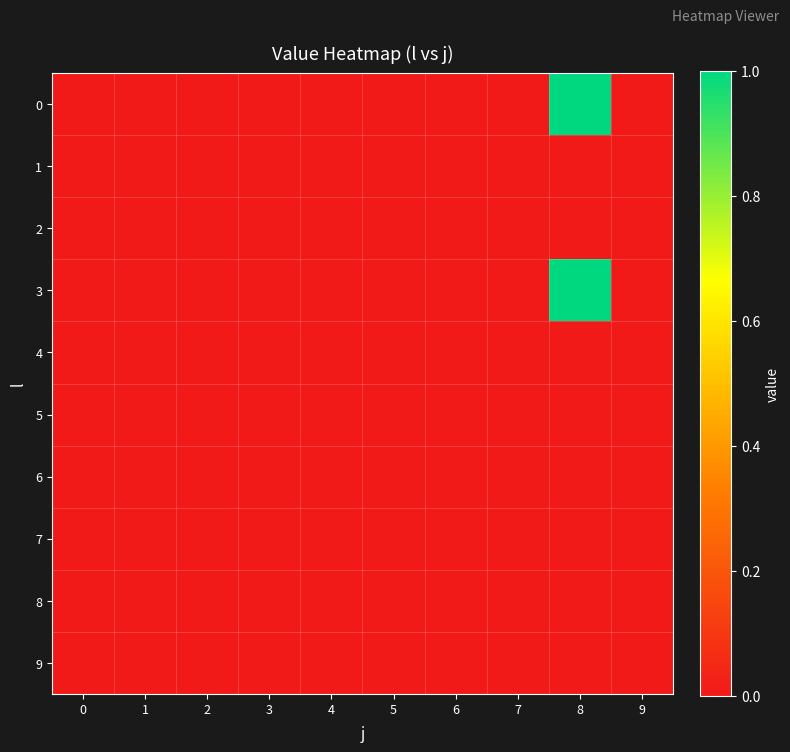

Reading left to right, what are all the values shown in this chart?

0: 0=0	1=0	2=0	3=0	4=0	5=0	6=0	7=0	8=1	9=0
1: 0=0	1=0	2=0	3=0	4=0	5=0	6=0	7=0	8=0	9=0
2: 0=0	1=0	2=0	3=0	4=0	5=0	6=0	7=0	8=0	9=0
3: 0=0	1=0	2=0	3=0	4=0	5=0	6=0	7=0	8=1	9=0
4: 0=0	1=0	2=0	3=0	4=0	5=0	6=0	7=0	8=0	9=0
5: 0=0	1=0	2=0	3=0	4=0	5=0	6=0	7=0	8=0	9=0
6: 0=0	1=0	2=0	3=0	4=0	5=0	6=0	7=0	8=0	9=0
7: 0=0	1=0	2=0	3=0	4=0	5=0	6=0	7=0	8=0	9=0
8: 0=0	1=0	2=0	3=0	4=0	5=0	6=0	7=0	8=0	9=0
9: 0=0	1=0	2=0	3=0	4=0	5=0	6=0	7=0	8=0	9=0